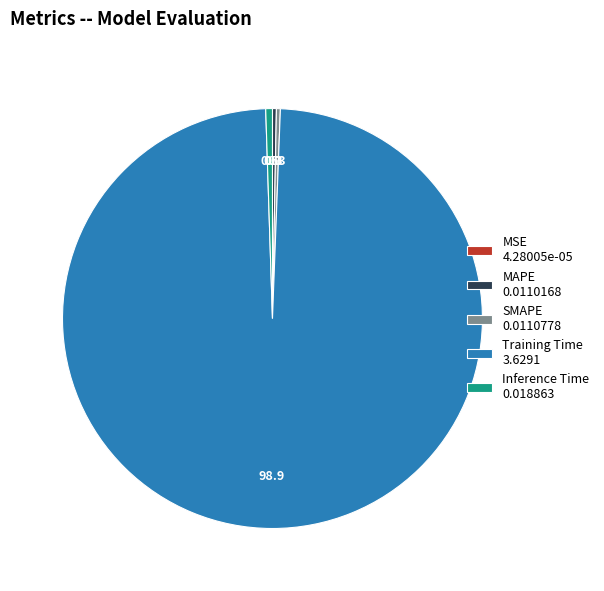

Combined, do SMAPE 0.0110778 and Inference Time 0.018863 account for over 50%?

No